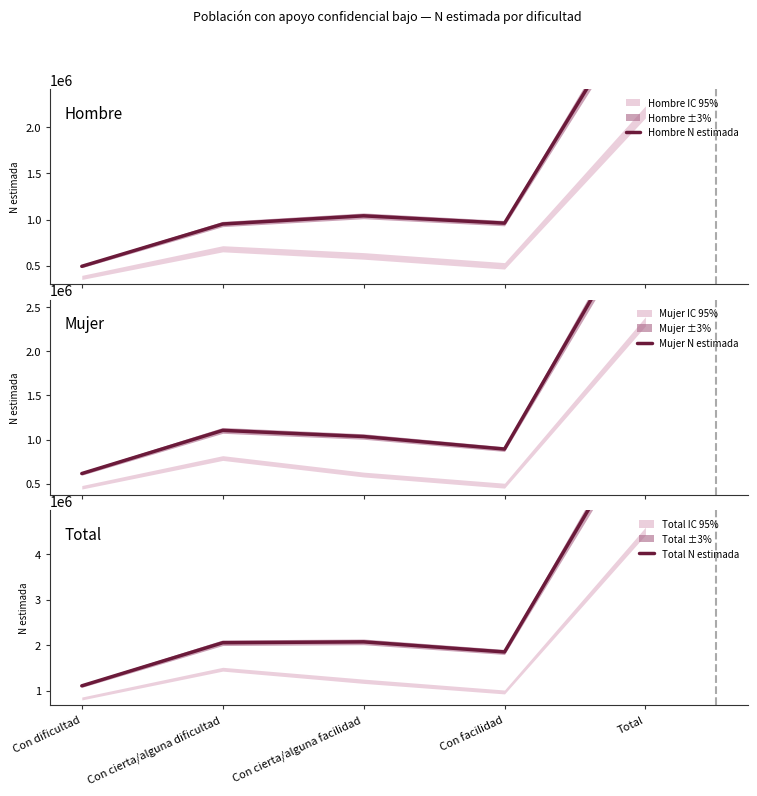

Which series has the largest total across all categories?

Total N estimada